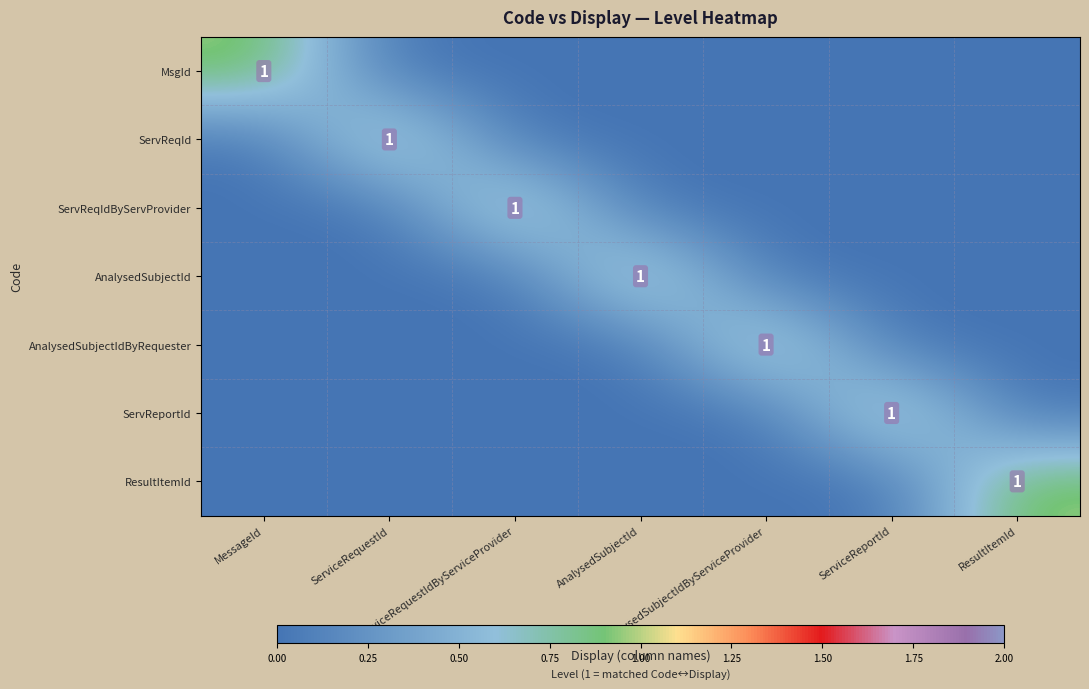

At ResultItemId, list the series in order from smallest to largest.

MsgId, ServReqId, ServReqIdByServProvider, AnalysedSubjectId, AnalysedSubjectIdByRequester, ServReportId, ResultItemId